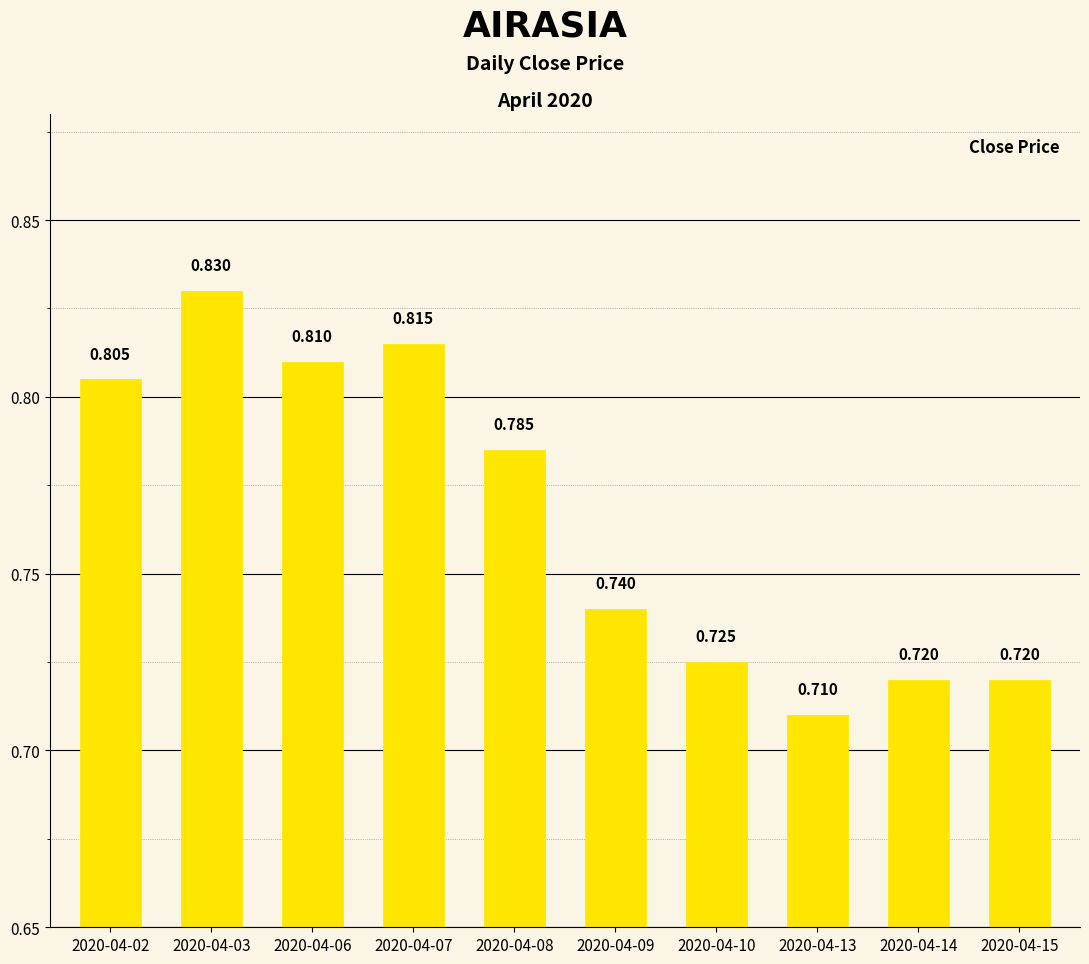

What is the average value?

0.8